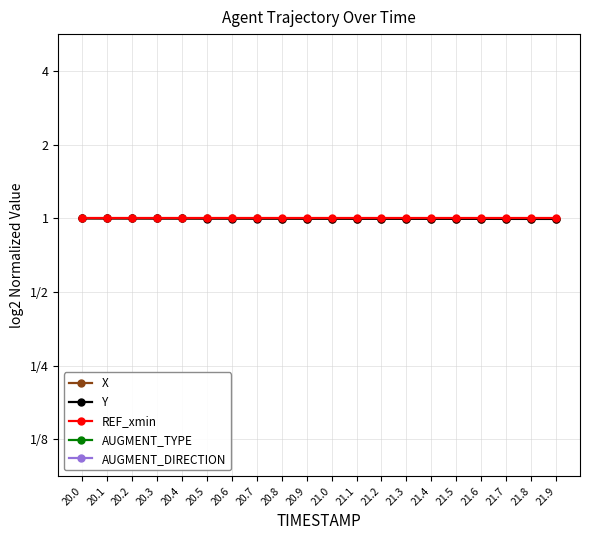

Which category has the lowest value across all series?

20.0